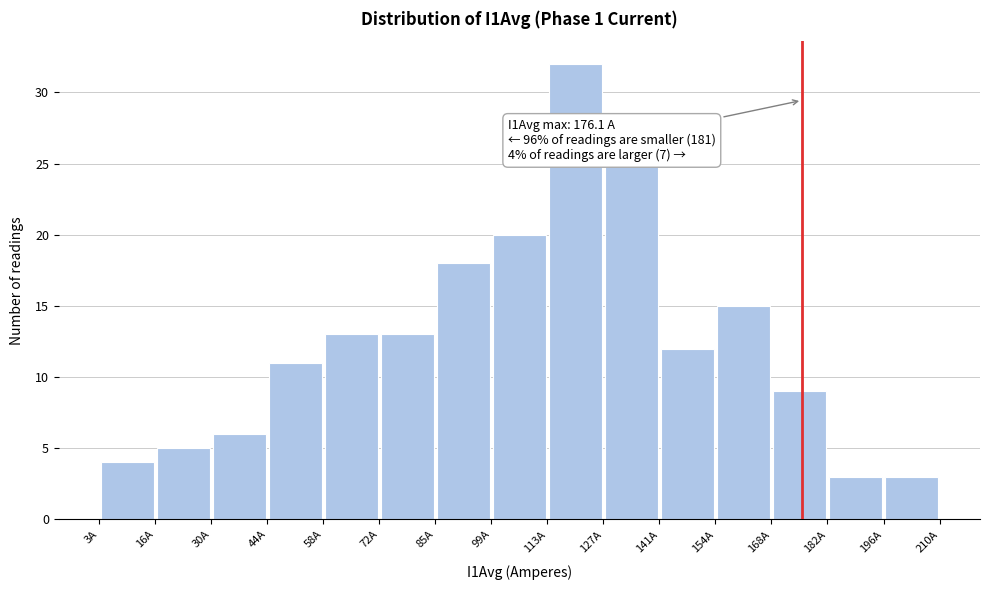

Which range on the x-axis has the tallest bar?

113.4 to 127.2